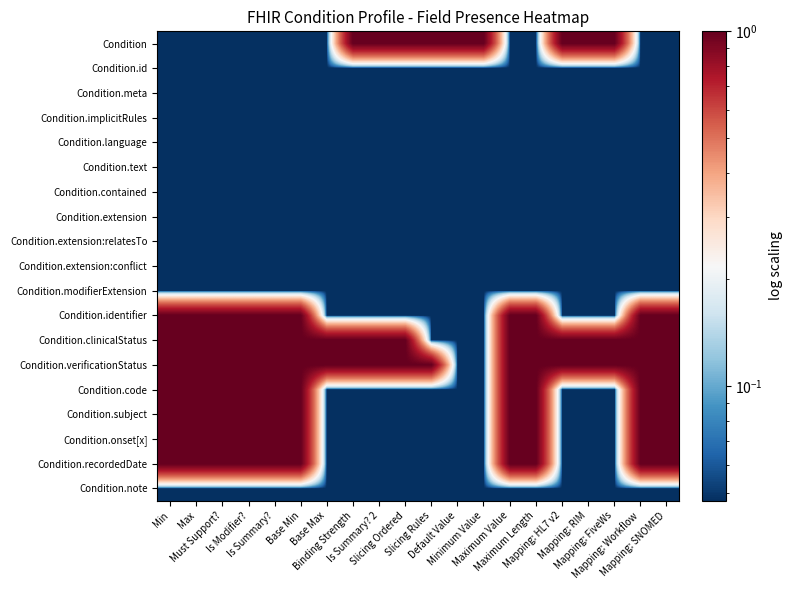

What is the greatest value displayed?

1.0